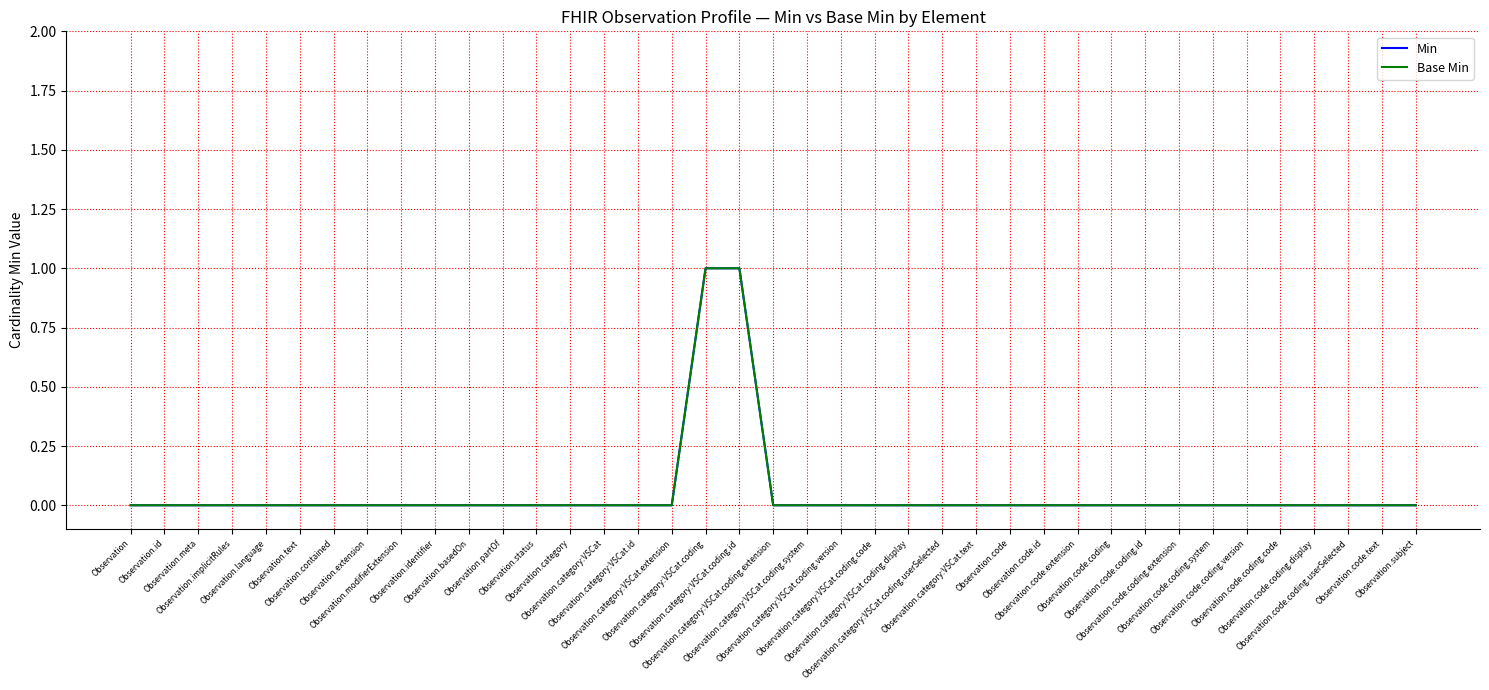

Is it true that Base Min equals 0 at Observation.category:VSCat.text?

True